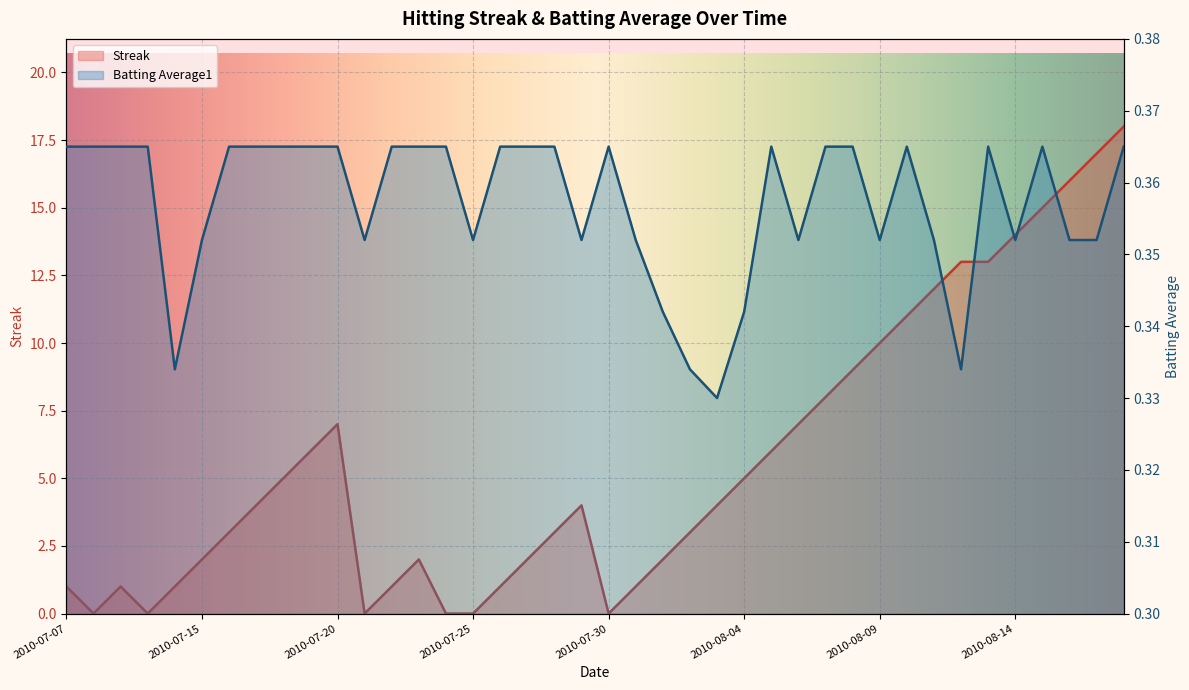

Which series ends up on top after the final intersection of Batting Average1 and Streak?

Streak